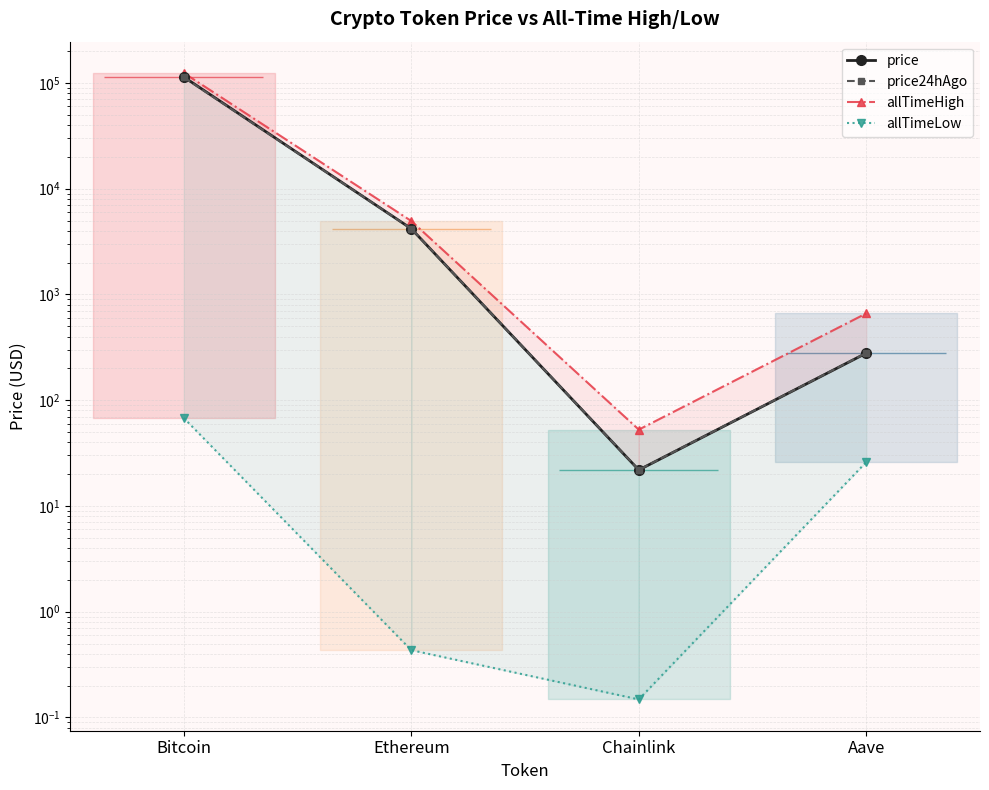

Reading left to right, extract all data points from this chart.

price: Bitcoin=113843.0	Ethereum=4182.9	Chainlink=21.9	Aave=278.7
price24hAgo: Bitcoin=112709.0	Ethereum=4181.8	Chainlink=21.9	Aave=279.6
allTimeHigh: Bitcoin=124128.0	Ethereum=4946.1	Chainlink=52.7	Aave=661.7
allTimeLow: Bitcoin=67.8	Ethereum=0.4	Chainlink=0.1	Aave=26.0